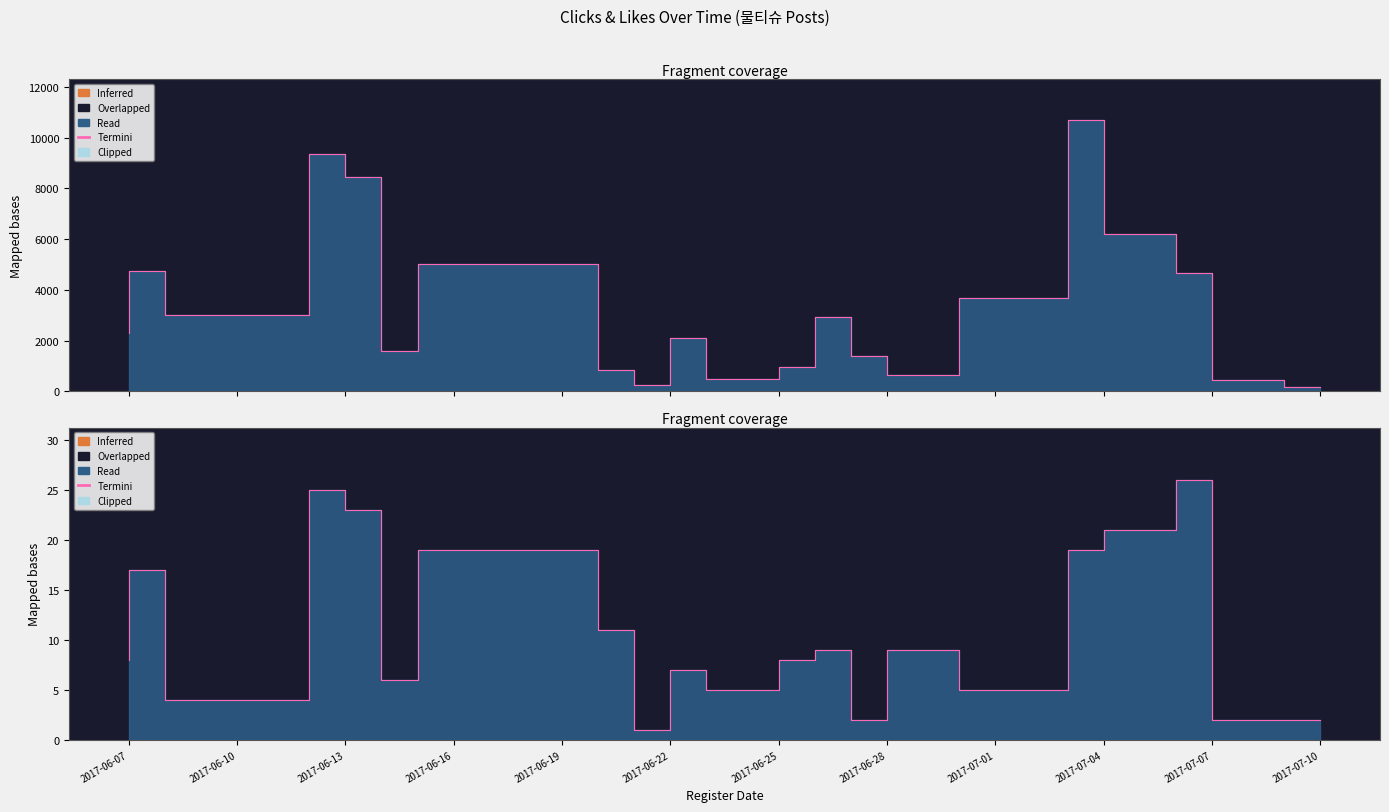

What is the spread (max minus min) of values at 2017-07-06?

6191